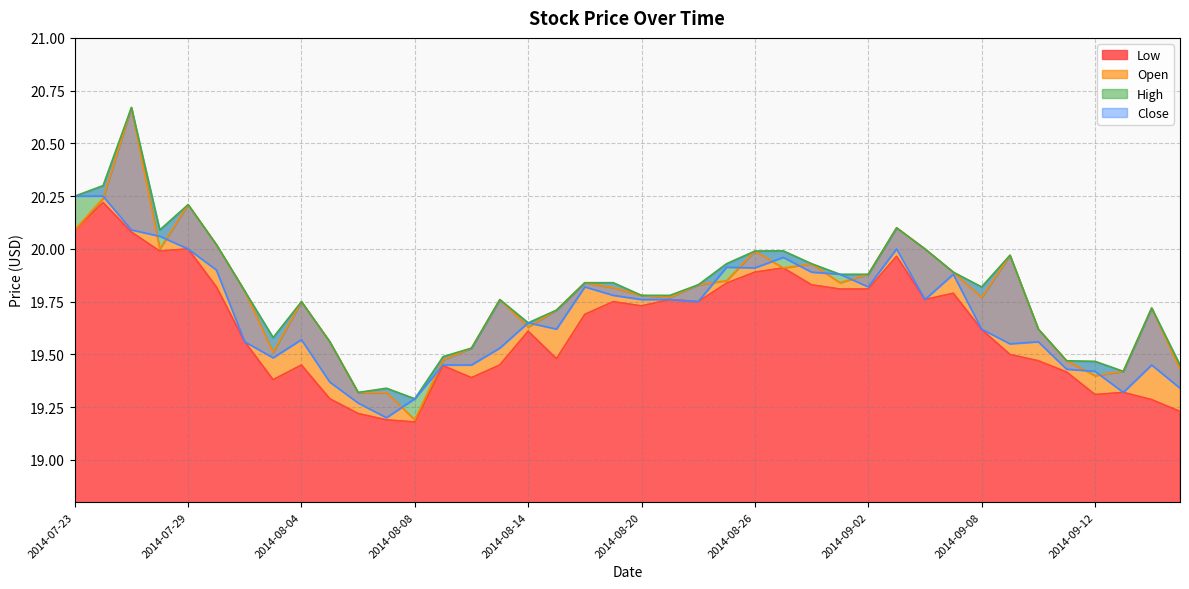

Which has a higher value, 2014-09-11 or 2014-08-04?

2014-08-04